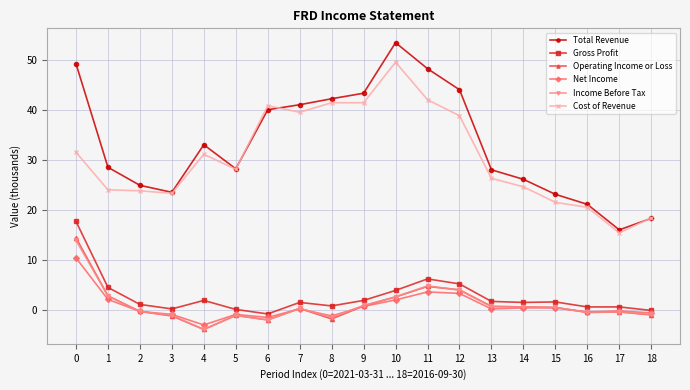

What is the value of the Net Income point at the 8th from the left?

0.2